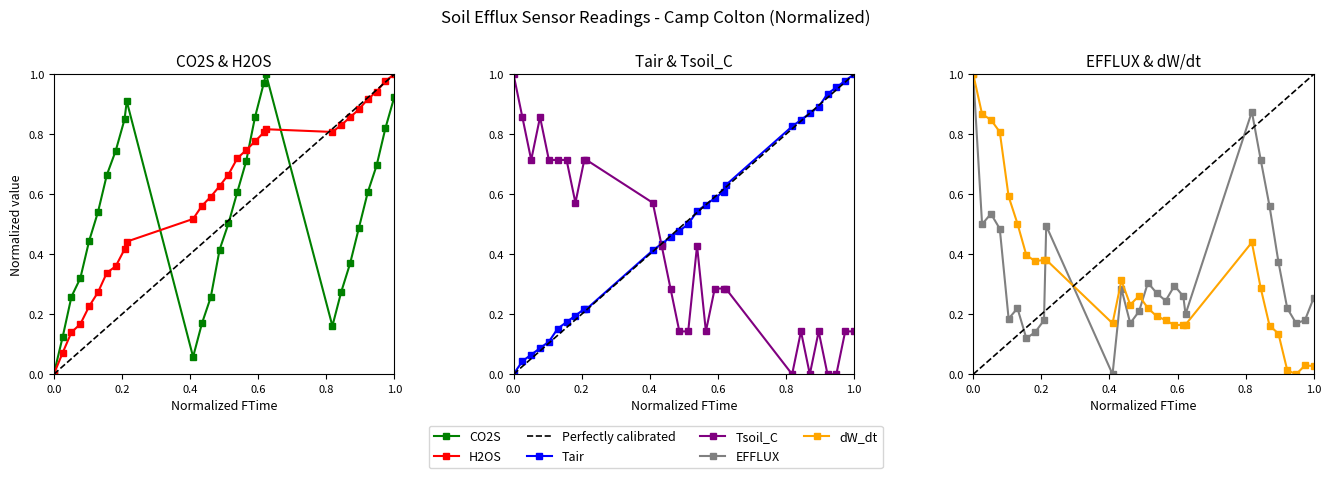

What is the value of the dW_dt point at the 9th from the left?

0.4